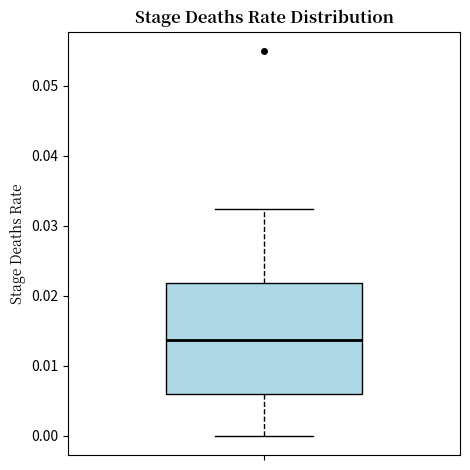

Read this box plot against the y-axis: the position of the median line, the range covered by the box, and the ends of both whiskers. The values are not printed on the chart, so give them approximately, as read against the axis.

median 0.014, box 0.006 to 0.022, whiskers 0.000 to 0.032